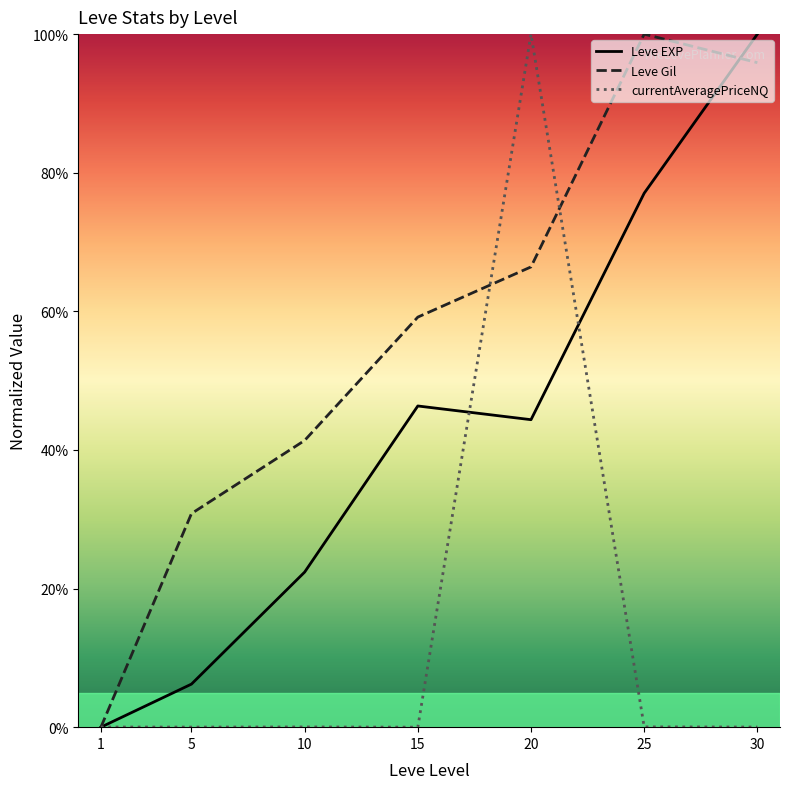

What is the average value of the Leve Gil series?

0.6